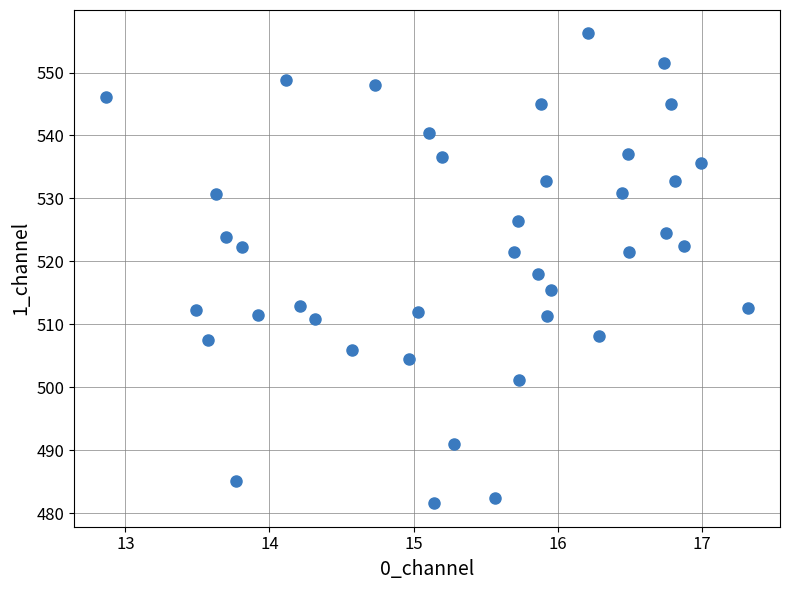

What is the range of Y values (max minus min)?

74.6